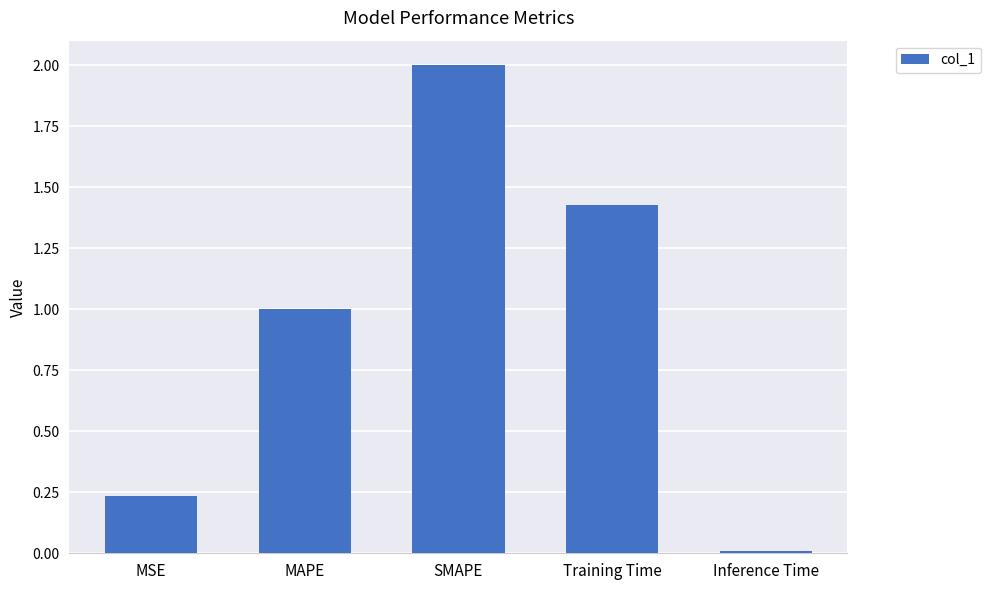

List the labels in order of value, largest first.

SMAPE, Training Time, MAPE, MSE, Inference Time